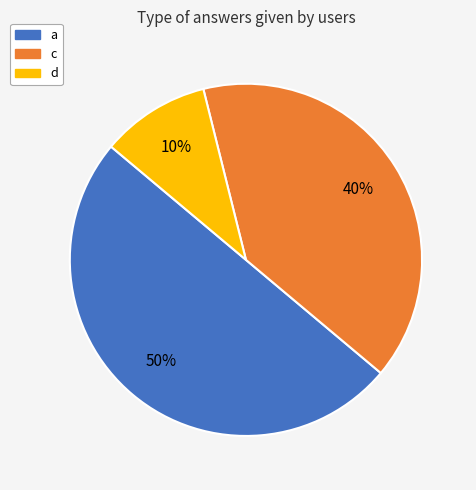

What percentage is the d slice, to the nearest percent?

10%